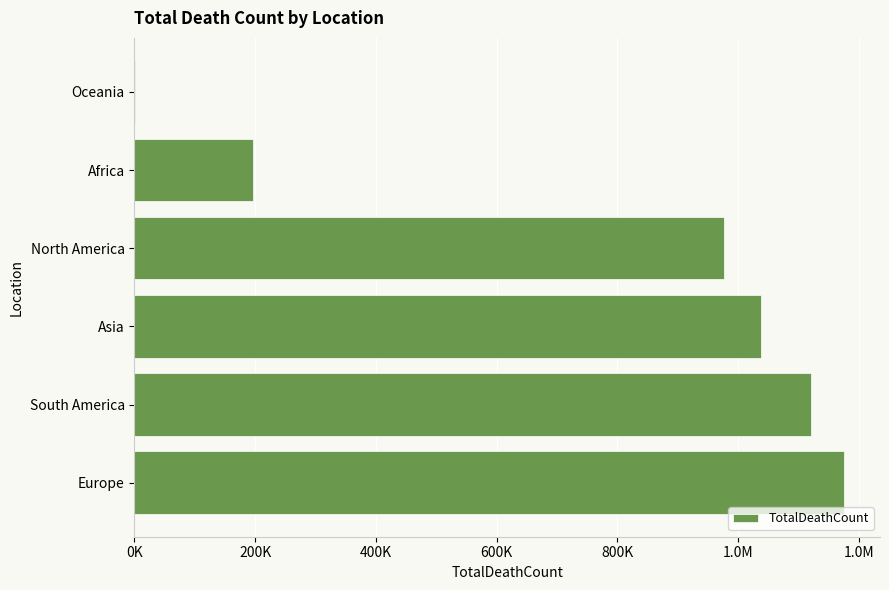

How many bars are there in total?

6